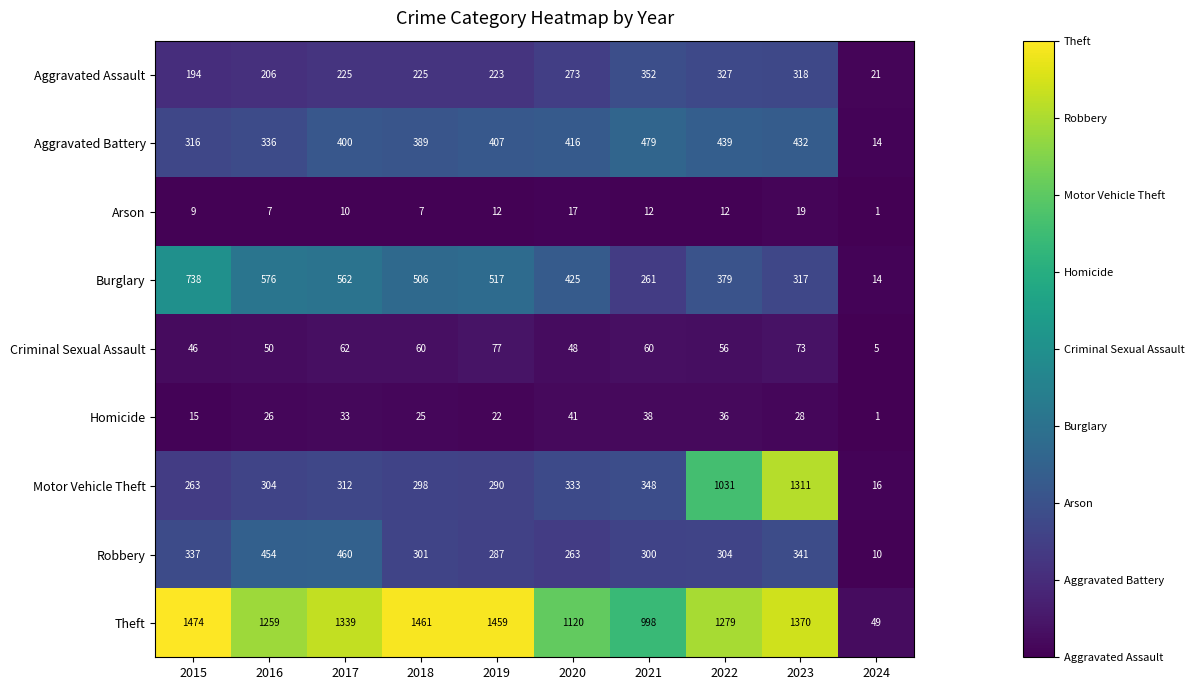

At which label is Theft closest to 761?

2021